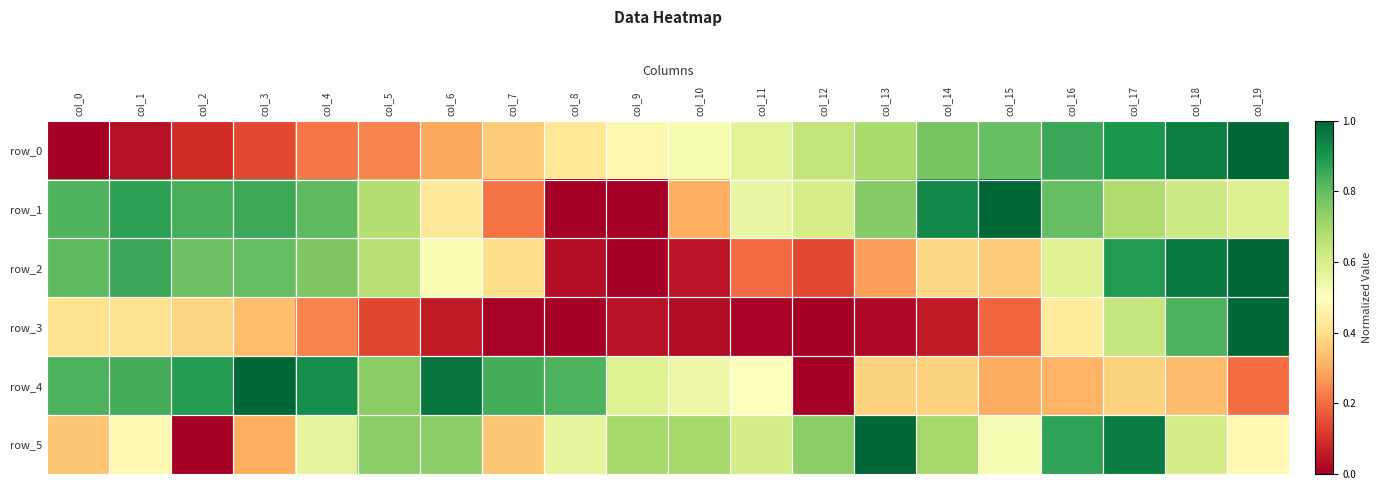

What is the sum of the row_2 values at col_3 and col_11?

1.0